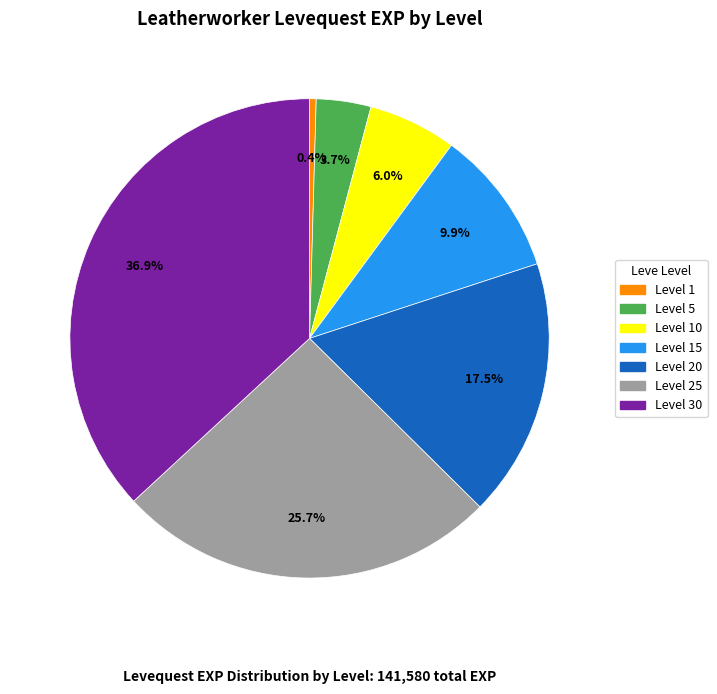

Is there any slice that represents more than half of the pie?

No